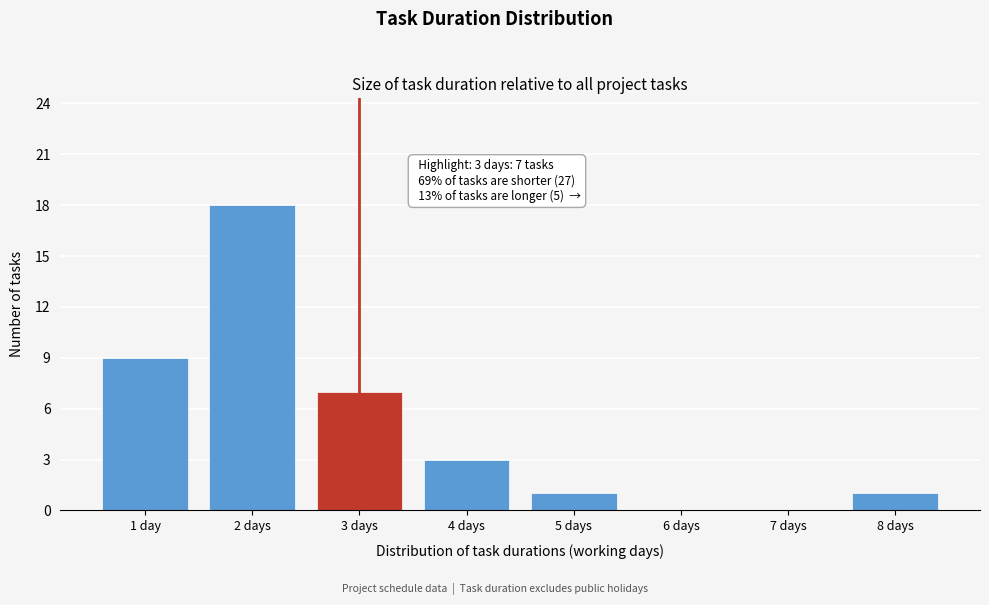

Reading left to right, what are all the values shown in this chart?

1 day=9	2 days=18	3 days=7	4 days=3	5 days=1	6 days=0	7 days=0	8 days=1